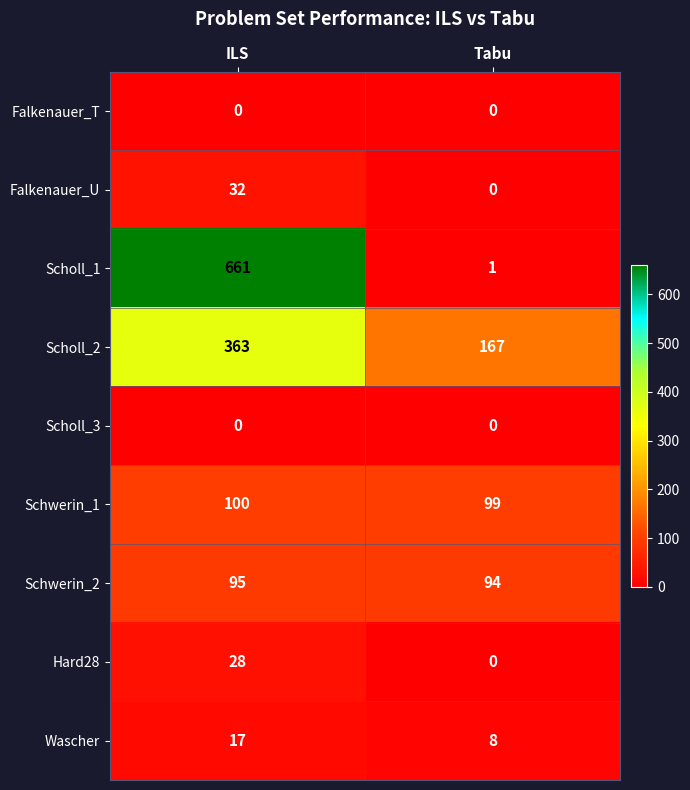

Reading left to right, transcribe all the data shown in this chart.

Falkenauer_T: 0	0
Falkenauer_U: 32	0
Scholl_1: 661	1
Scholl_2: 363	167
Scholl_3: 0	0
Schwerin_1: 100	99
Schwerin_2: 95	94
Hard28: 28	0
Wascher: 17	8